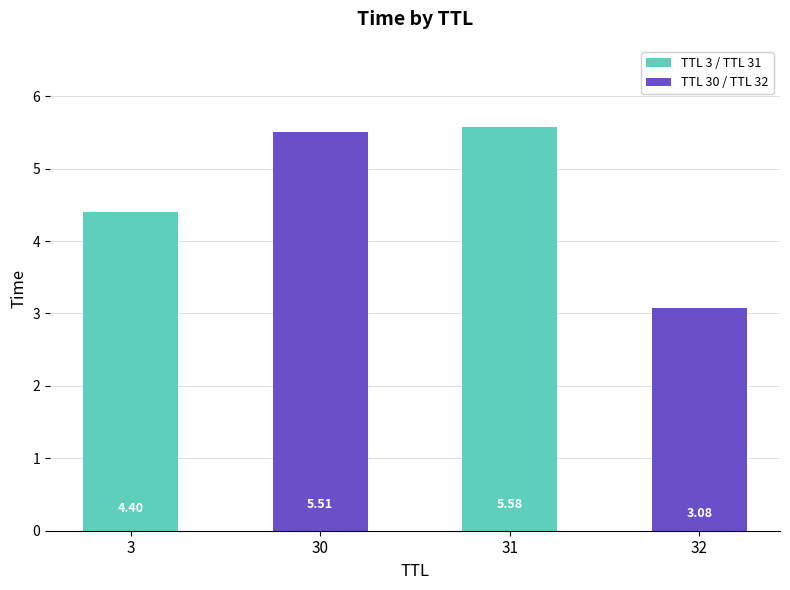

Which label corresponds to the smallest value in the chart?

32